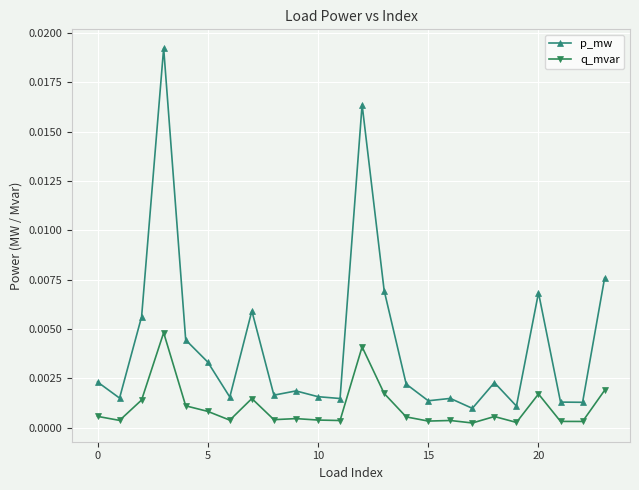

At how many categories does at least one series exceed 0?

24